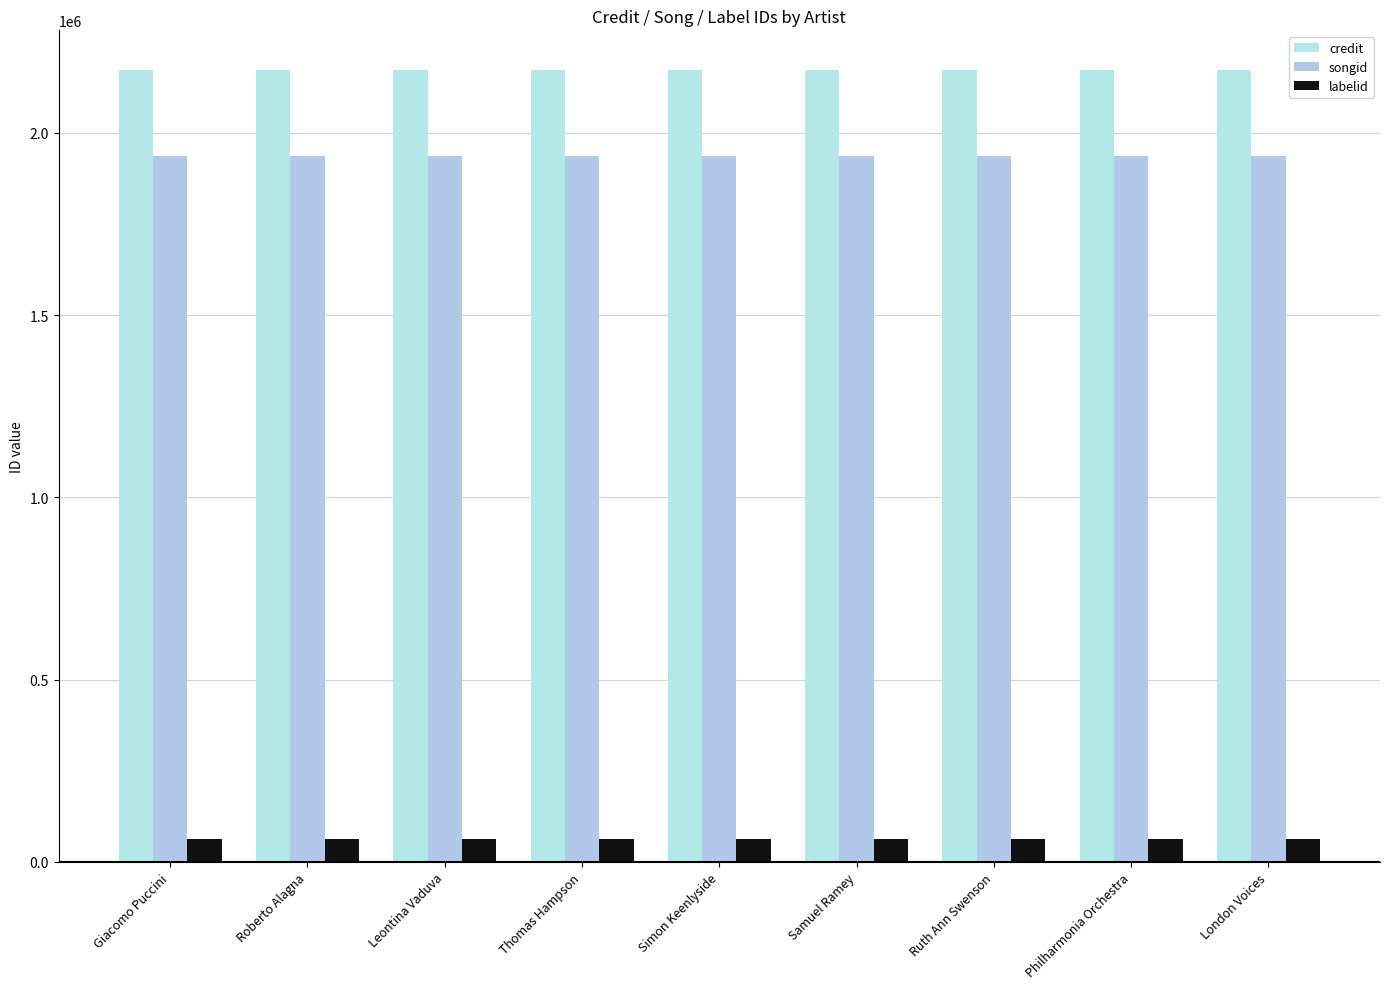

List the labels in order of credit value, smallest first.

Giacomo Puccini, Roberto Alagna, Leontina Vaduva, Thomas Hampson, Simon Keenlyside, Samuel Ramey, Ruth Ann Swenson, Philharmonia Orchestra, London Voices